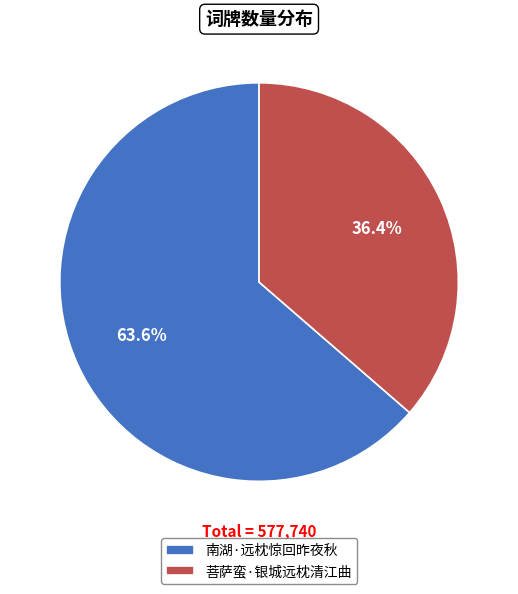

Does 菩萨蛮·银城远枕清江曲 account for over 50% of the chart?

No